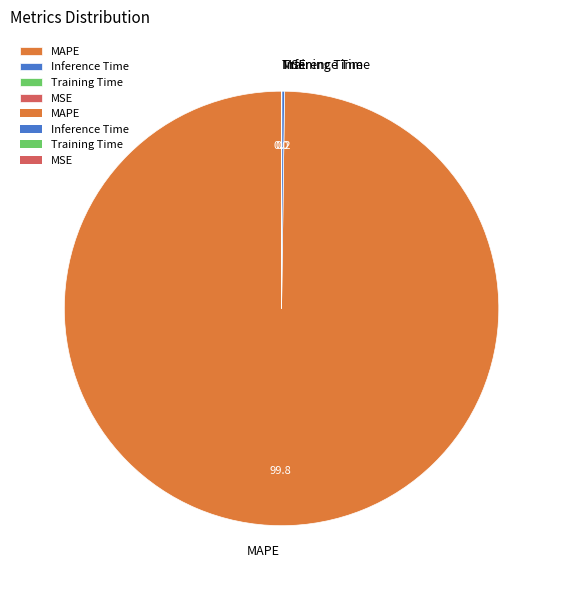

Which slice is the largest?

MAPE